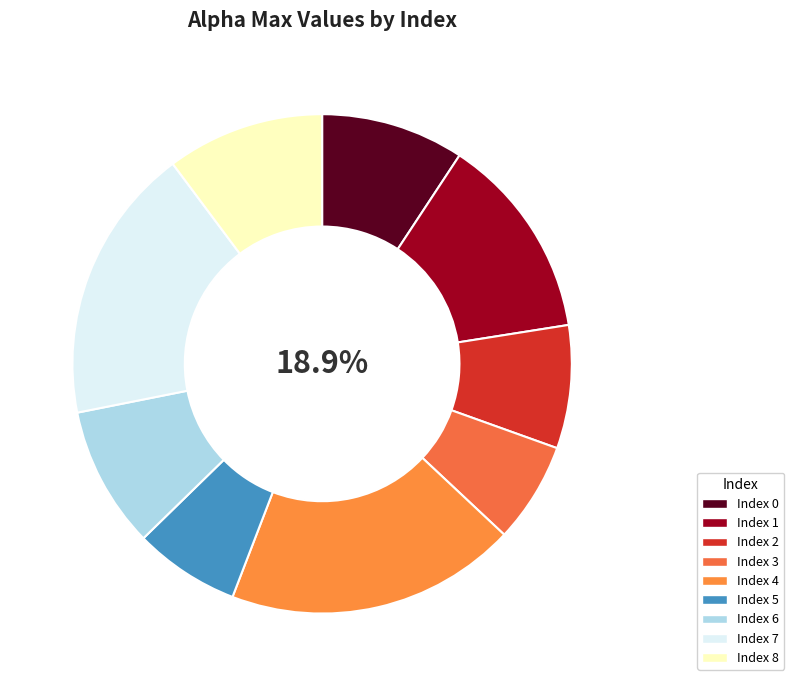

Between 8 and 1, which is larger?

1